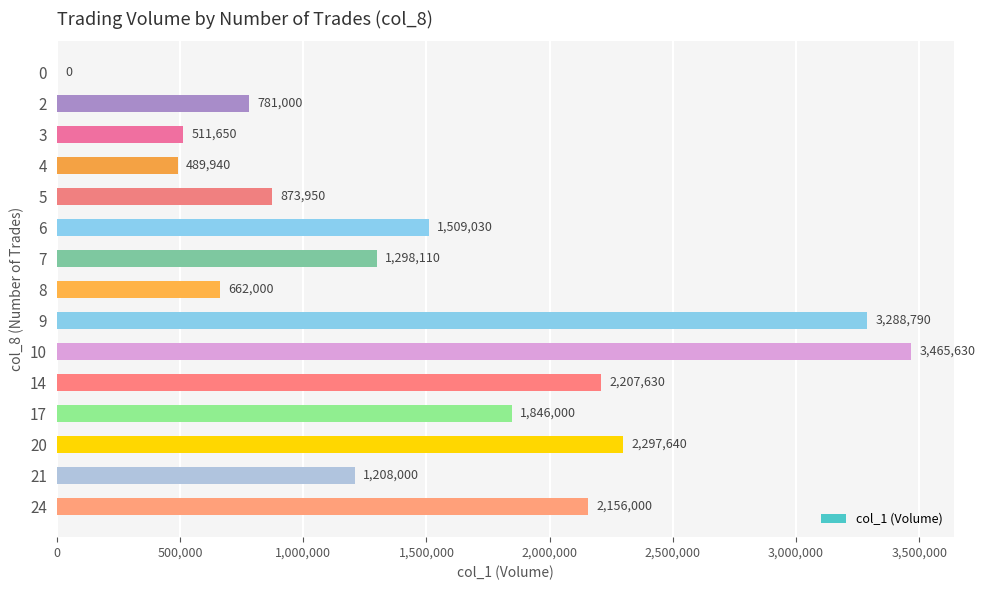

Which has a higher value, 10 or 7?

10